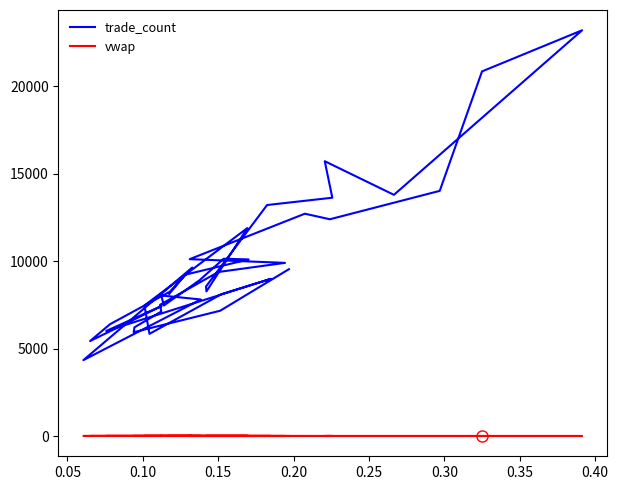

What is the value of the vwap point at the 30th from the left?

23.5